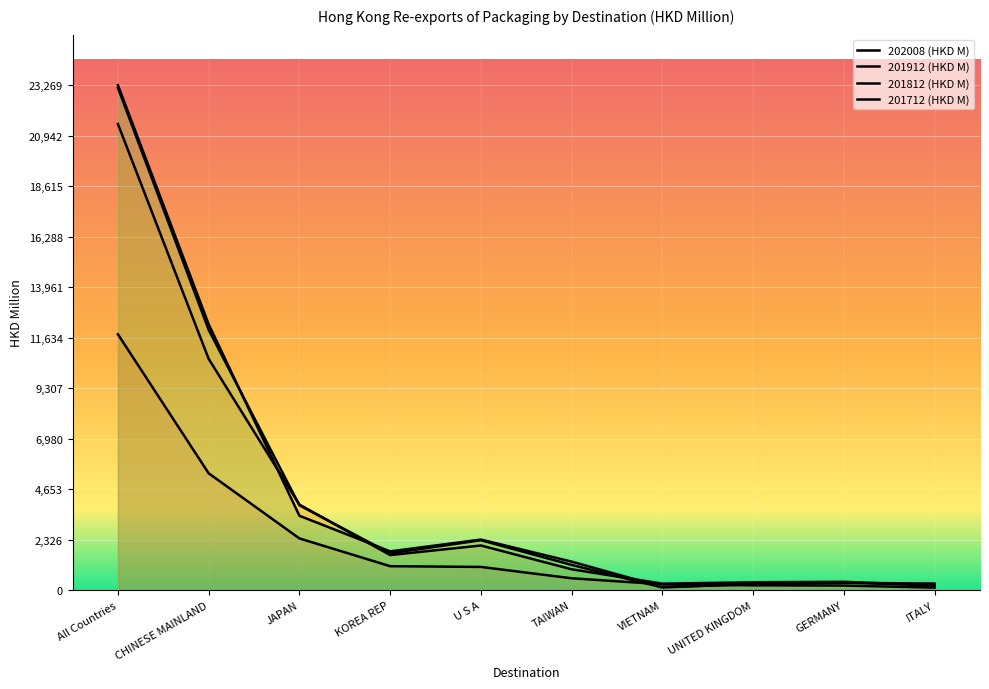

Which category has the highest value in the 202008 (HKD M) series?

All Countries